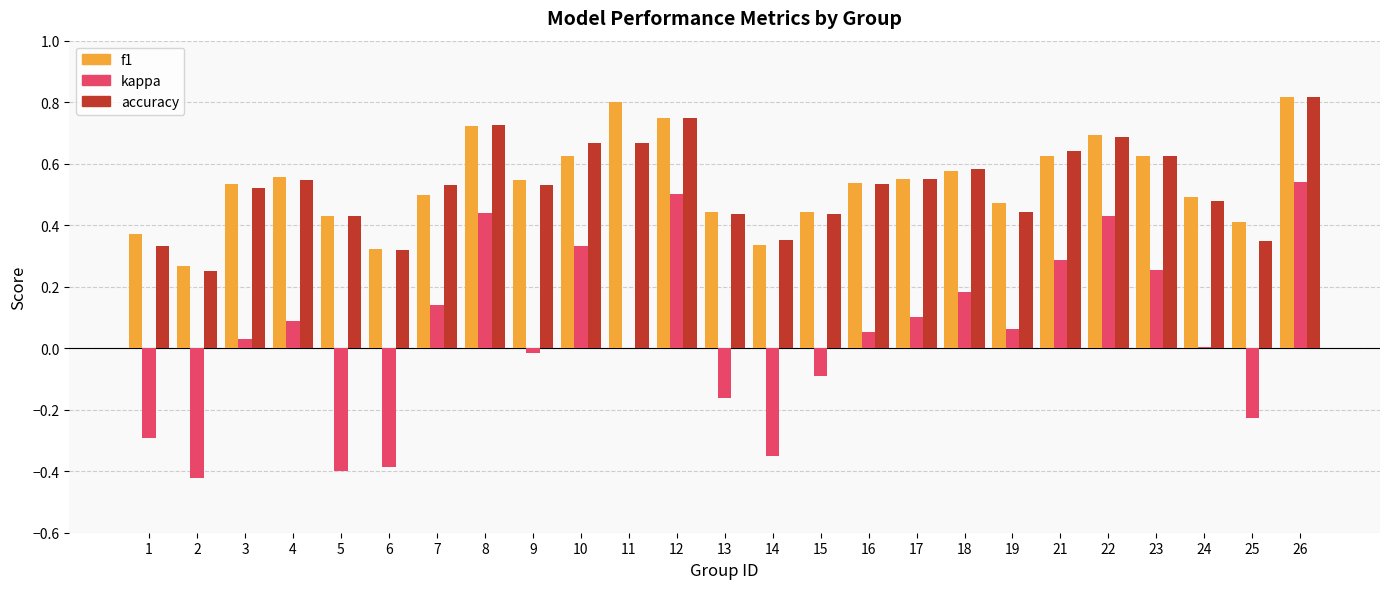

The value of accuracy at 22 is 0.7. True or false?

True